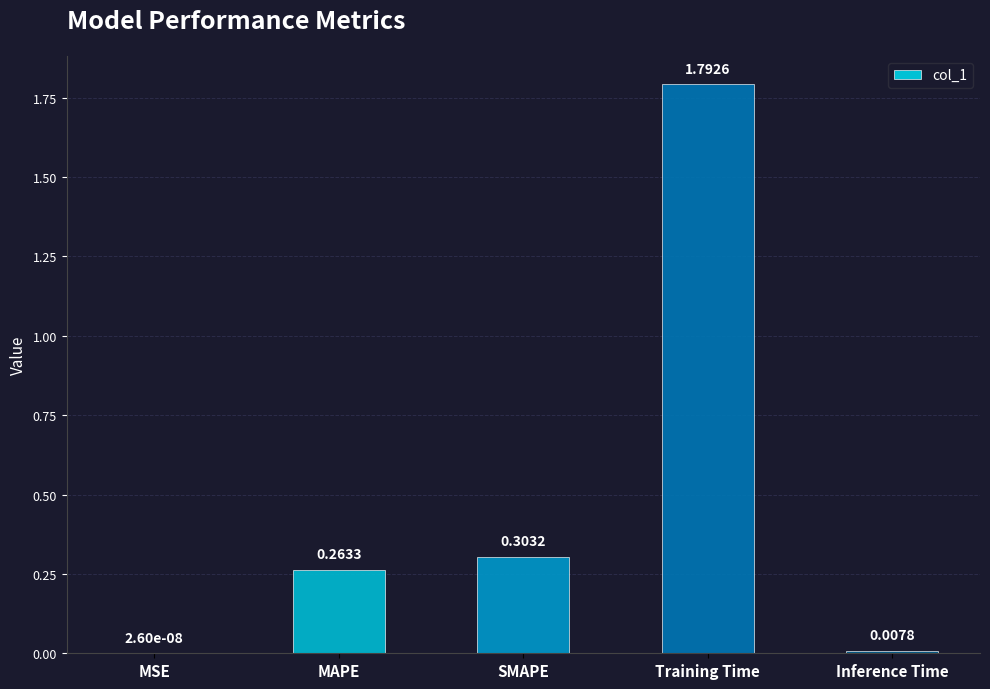

What is the label of the 5th bar from the left?

Inference Time